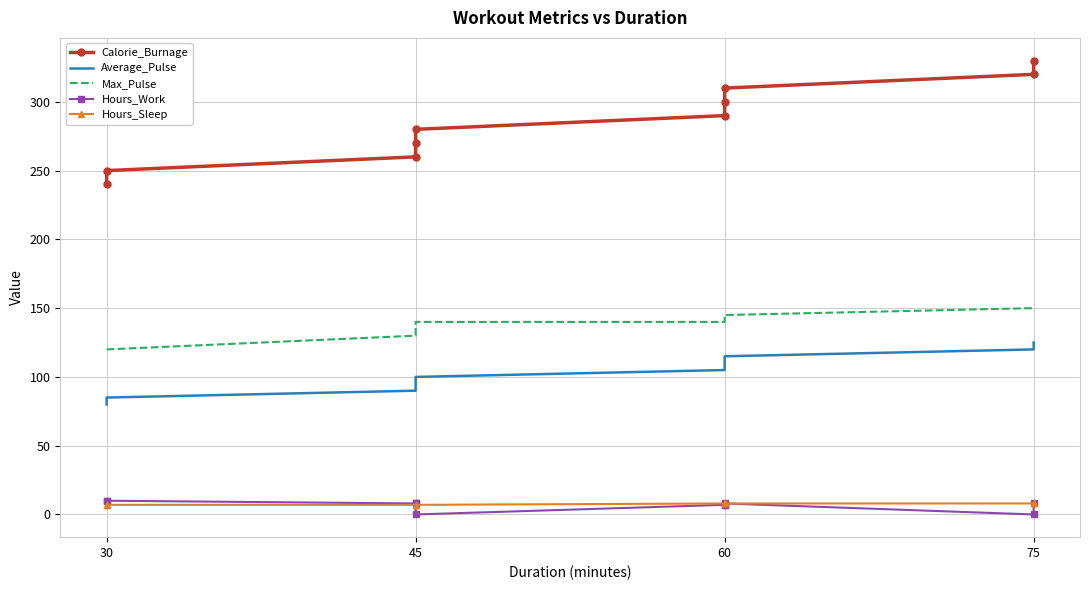

The Hours_Sleep series shows 7 at 45. True or false?

True